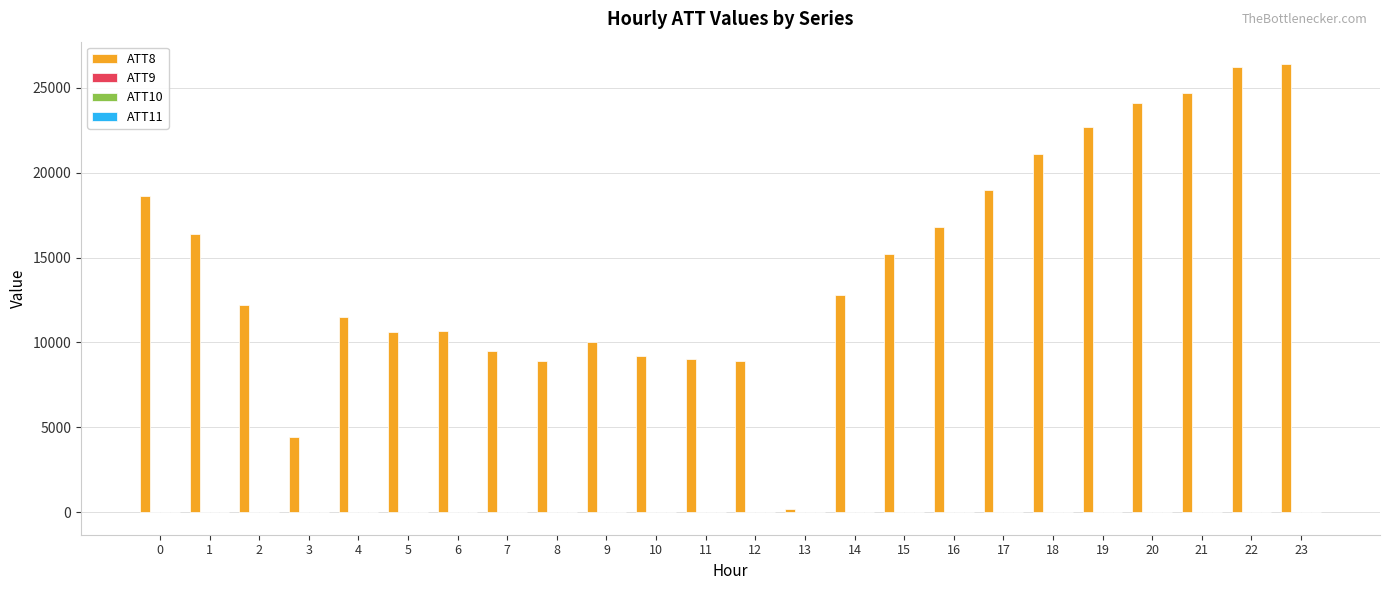

What is the spread (max minus min) of values at 13?

210.0